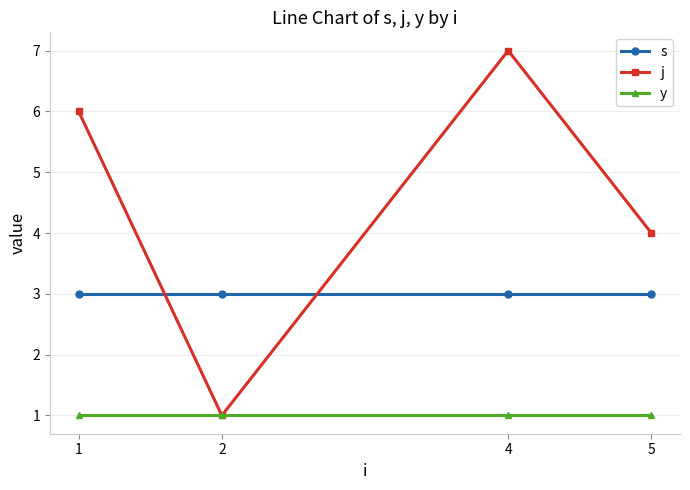

At which label is j closest to 4?

5